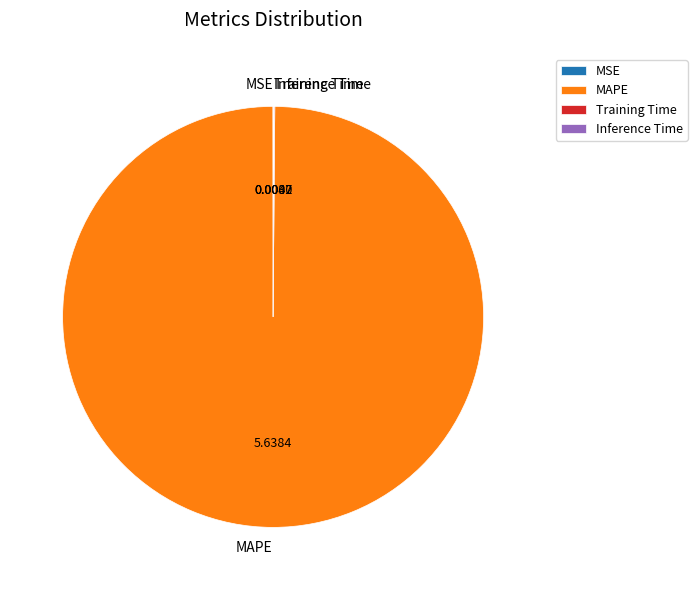

Which slice is the largest?

MAPE